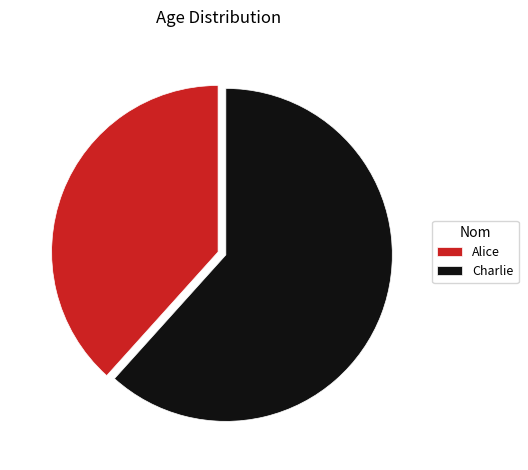

Which category has the biggest portion of the pie?

Charlie